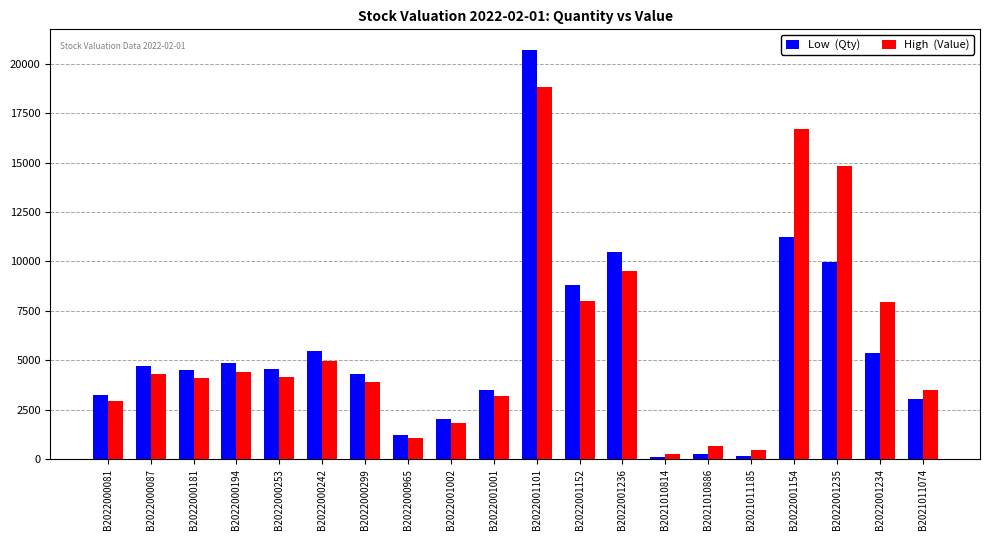

Count the number of categories in the chart.

20